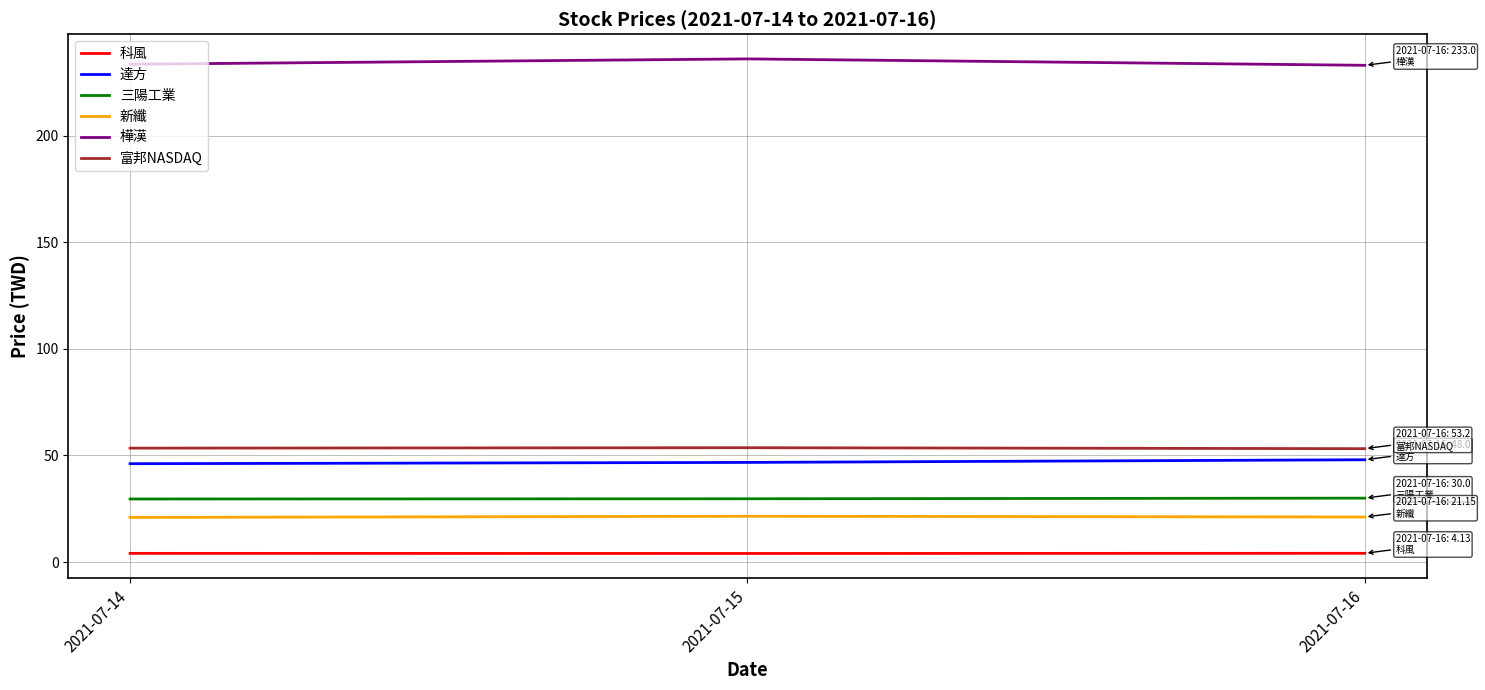

What is the minimum value for 樺漢?

233.0